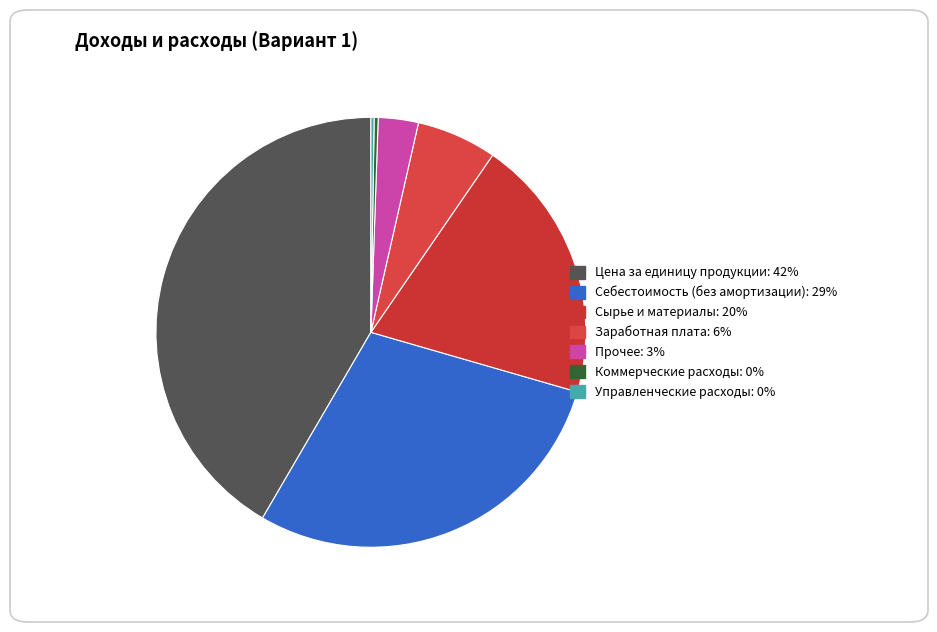

To the nearest percent, what percentage of the pie is Заработная плата?

6%